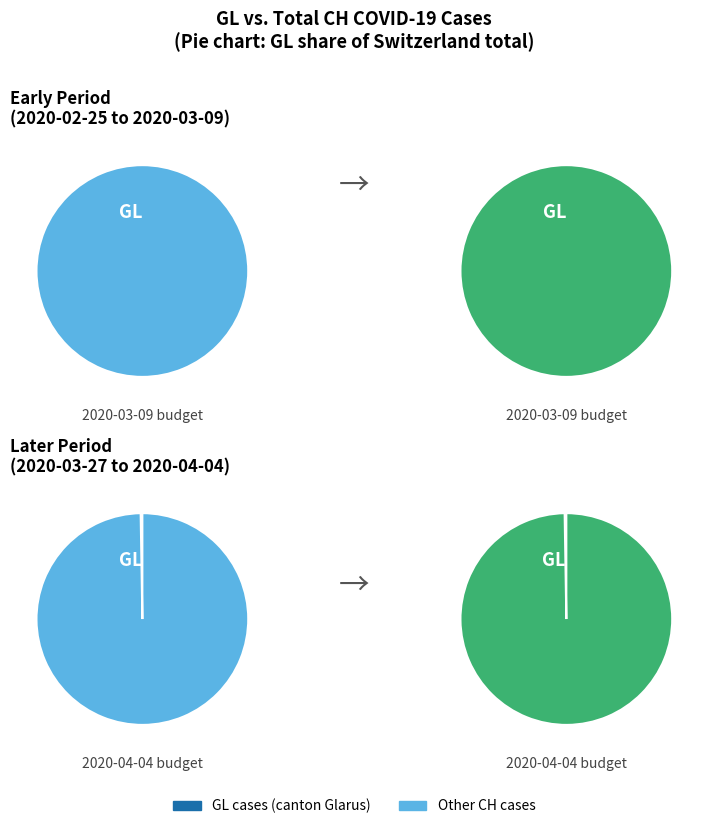

Is 2020-03-09 the majority of the pie?

No